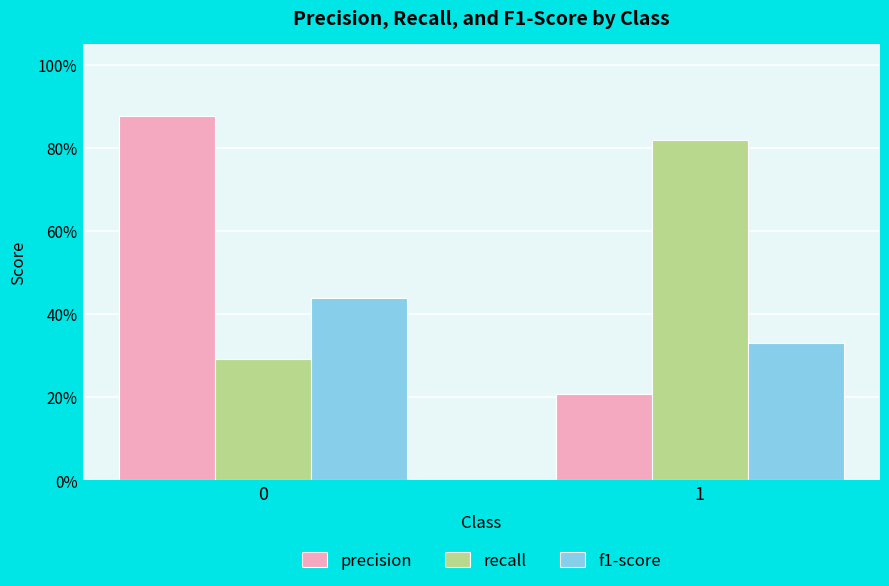

Are the bars horizontal?

No